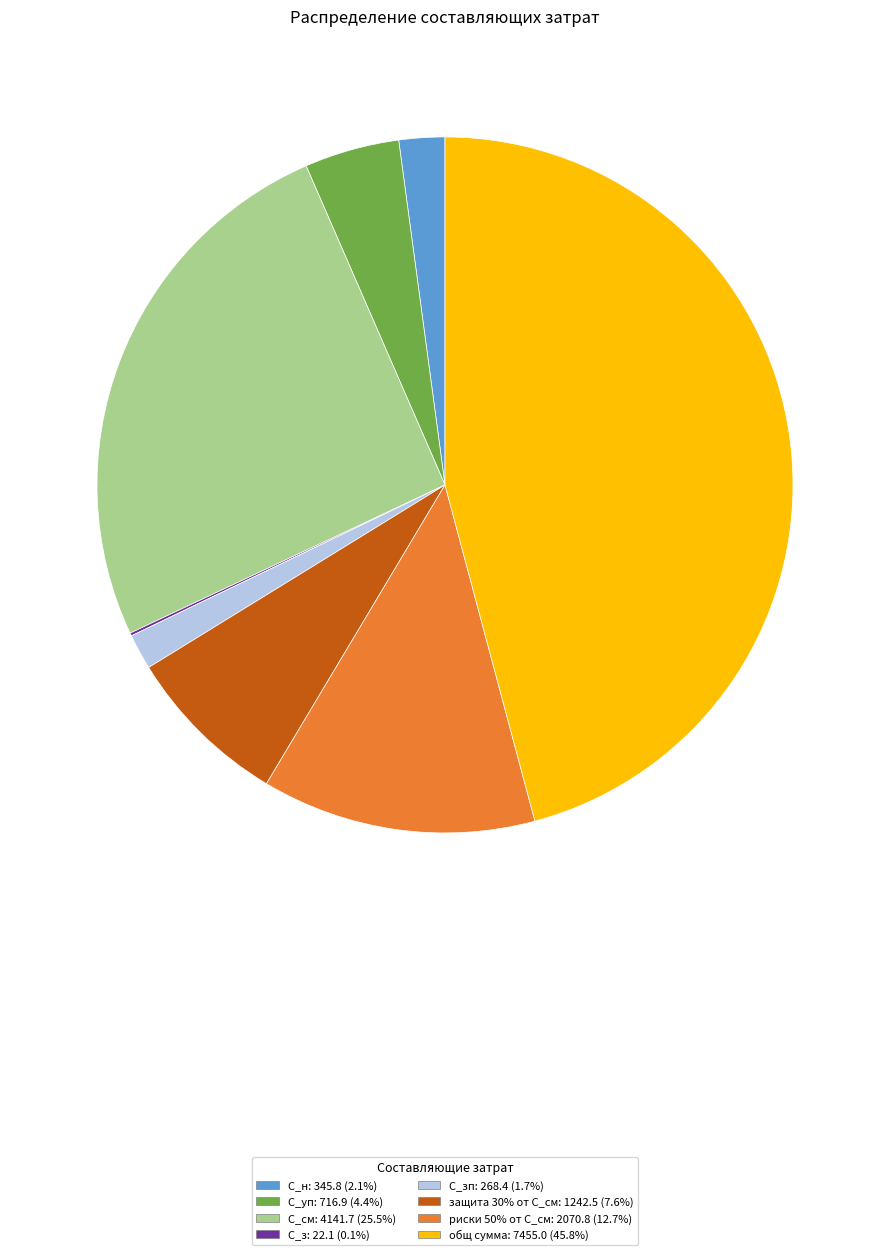

Does any single category account for the majority?

No